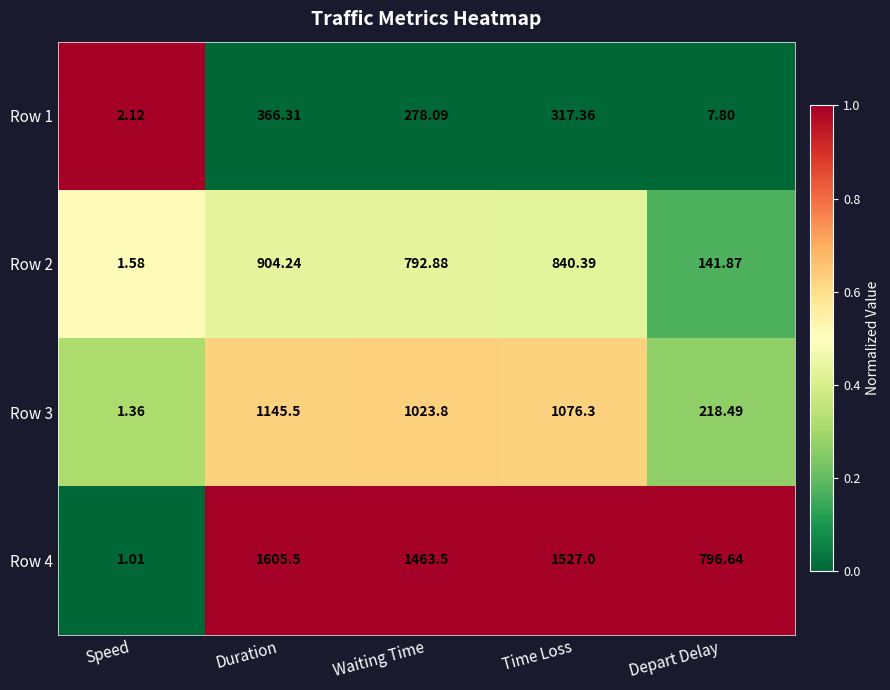

What is the difference between the highest and lowest values at Depart Delay?

788.8